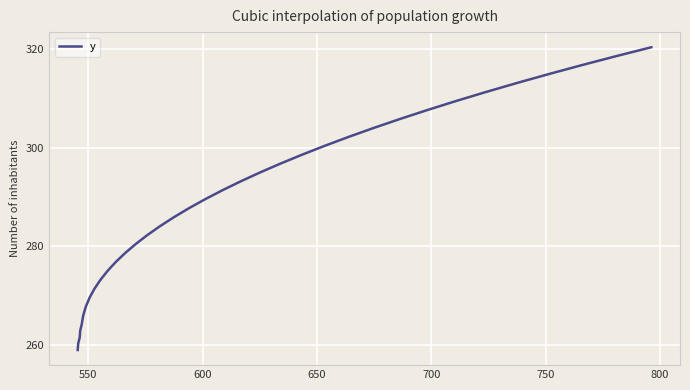

What is the smallest value displayed?

259.0